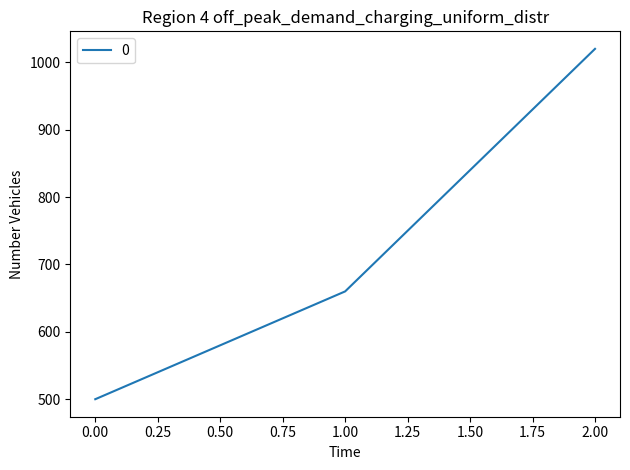

Reading left to right, list all the values displayed in this chart.

500	660	1020